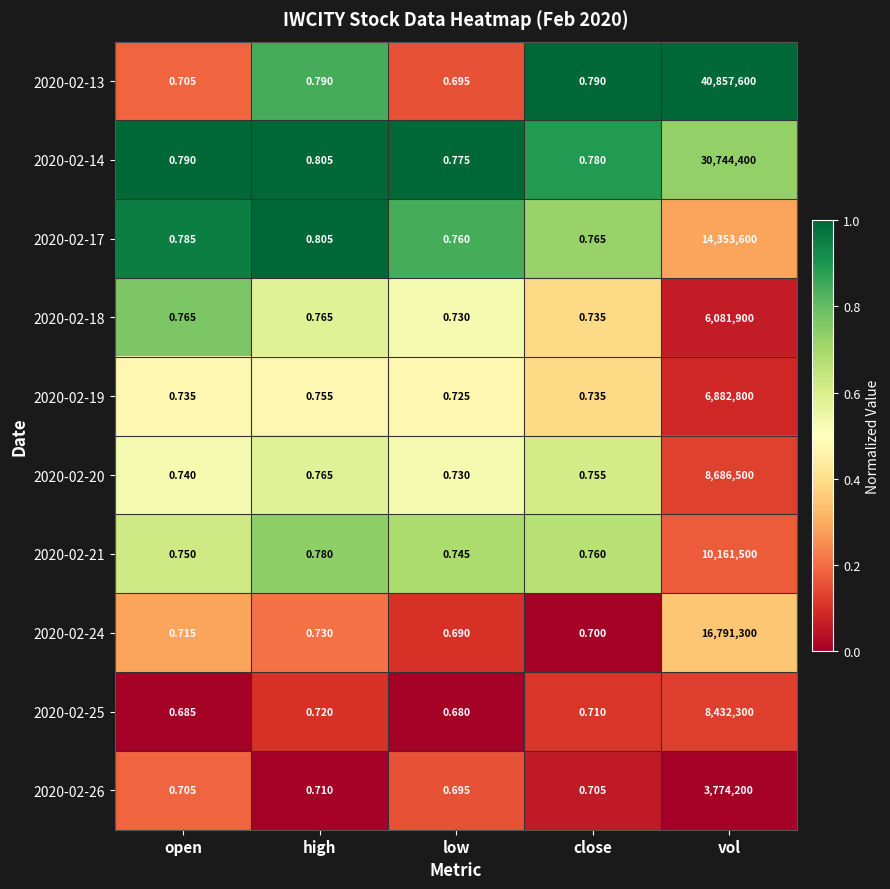

At which label does 2020-02-17 reach its minimum?

low